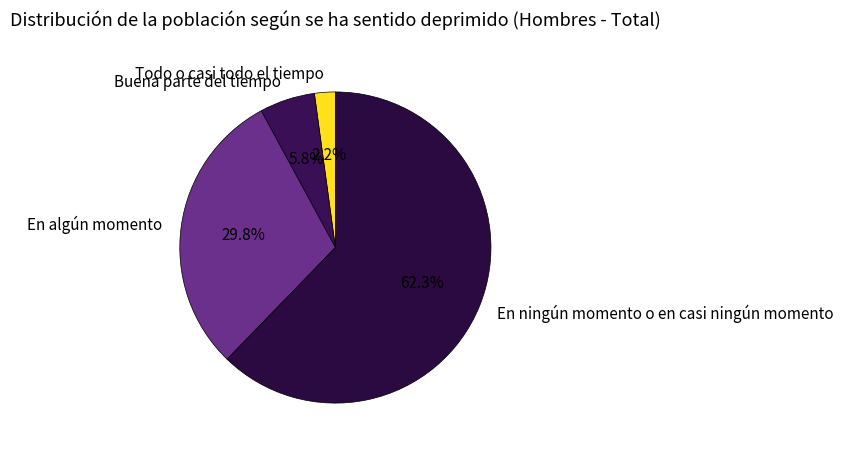

Between Buena parte del tiempo and En ningún momento o en casi ningún momento, which is larger?

En ningún momento o en casi ningún momento